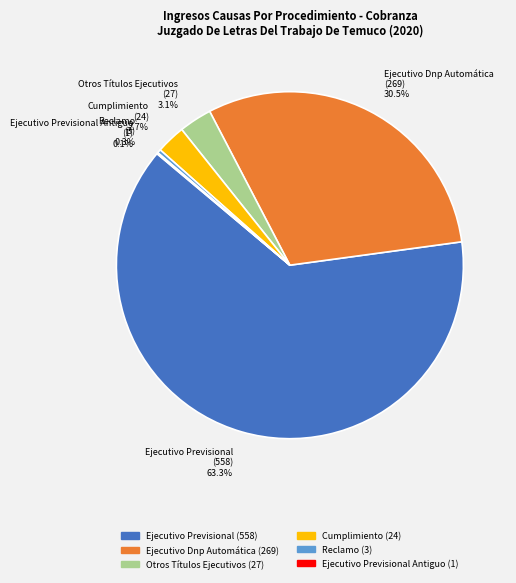

Which slice is the largest?

Ejecutivo Previsional (558) 63.3%